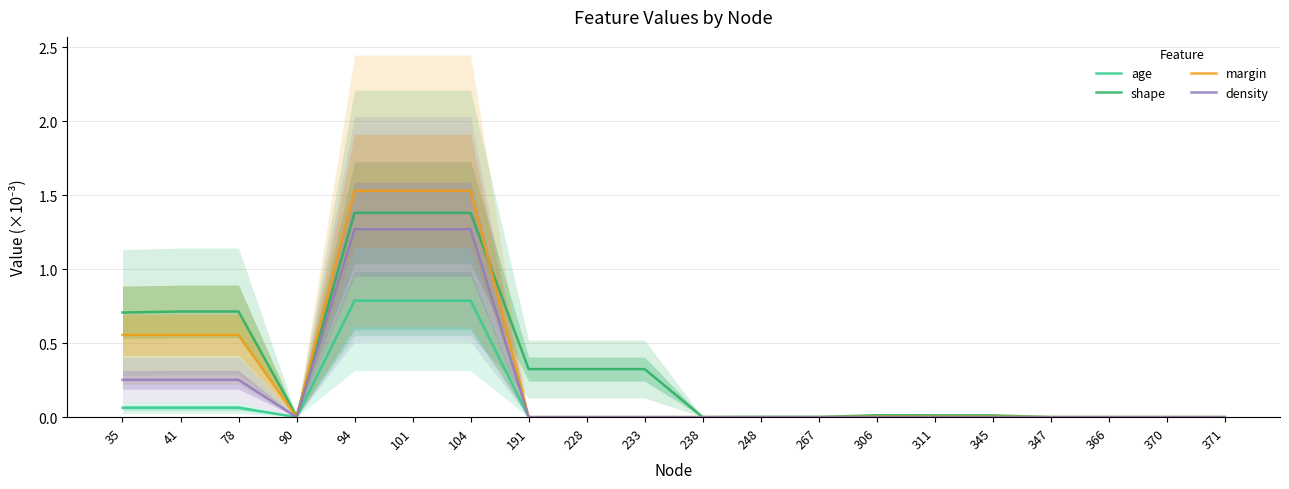

Reading left to right, transcribe all the data shown in this chart.

age: 35=0.1	41=0.1	78=0.1	90=0.0	94=0.8	101=0.8	104=0.8	191=0.0	228=0.0	233=0.0	238=0.0	248=0.0	267=0.0	306=0.0	311=0.0	345=0.0	347=0.0	366=0.0	370=0.0	371=0.0
shape: 35=0.7	41=0.7	78=0.7	90=0.0	94=1.4	101=1.4	104=1.4	191=0.3	228=0.3	233=0.3	238=0.0	248=0.0	267=0.0	306=0.0	311=0.0	345=0.0	347=0.0	366=0.0	370=0.0	371=0.0
margin: 35=0.6	41=0.6	78=0.6	90=0.0	94=1.5	101=1.5	104=1.5	191=0.0	228=0.0	233=0.0	238=0.0	248=0.0	267=0.0	306=0.0	311=0.0	345=0.0	347=0.0	366=0.0	370=0.0	371=0.0
density: 35=0.3	41=0.3	78=0.3	90=0.0	94=1.3	101=1.3	104=1.3	191=0.0	228=0.0	233=0.0	238=0.0	248=0.0	267=0.0	306=0.0	311=0.0	345=0.0	347=0.0	366=0.0	370=0.0	371=0.0